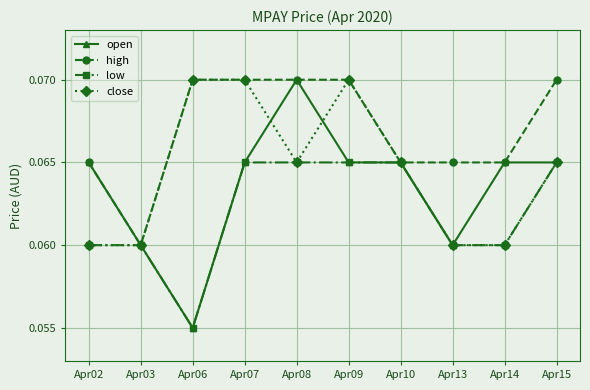

Is this an area chart (filled region under the line)?

No